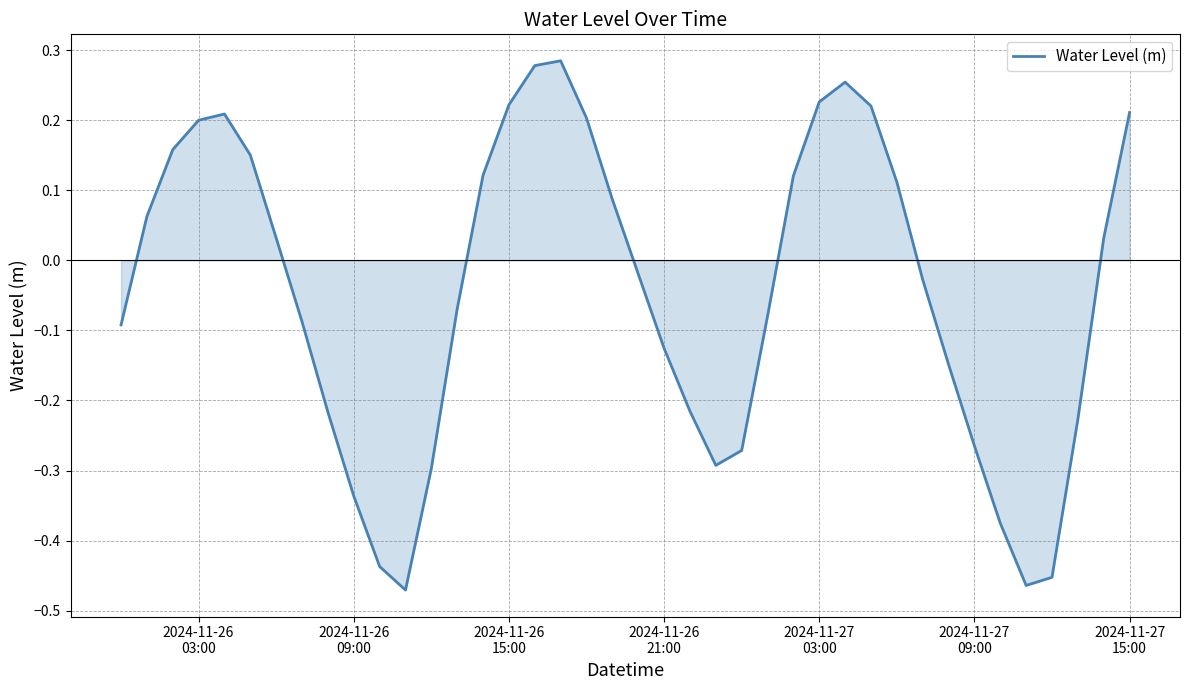

What is the difference between the maximum and minimum values?

0.8